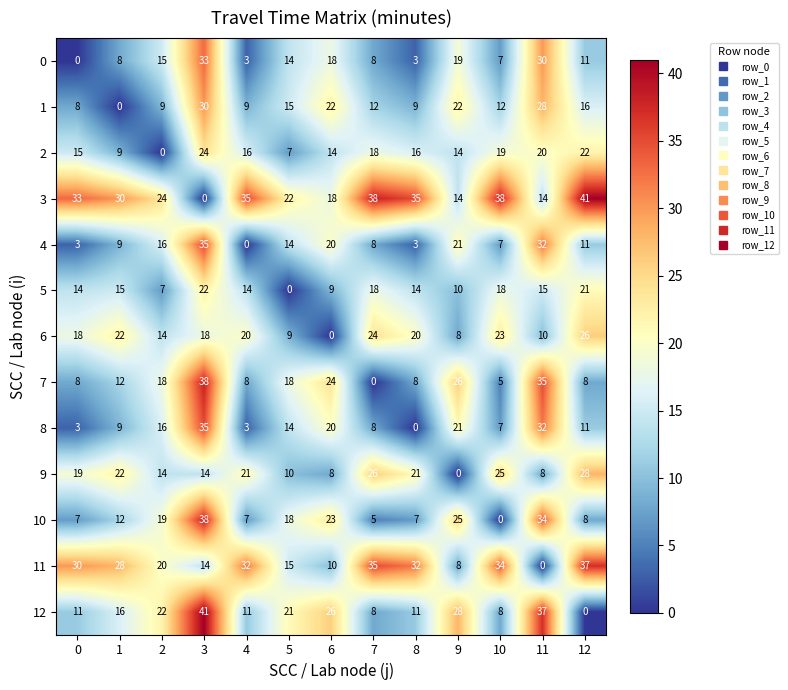

What is the total value across all series at 11?

295